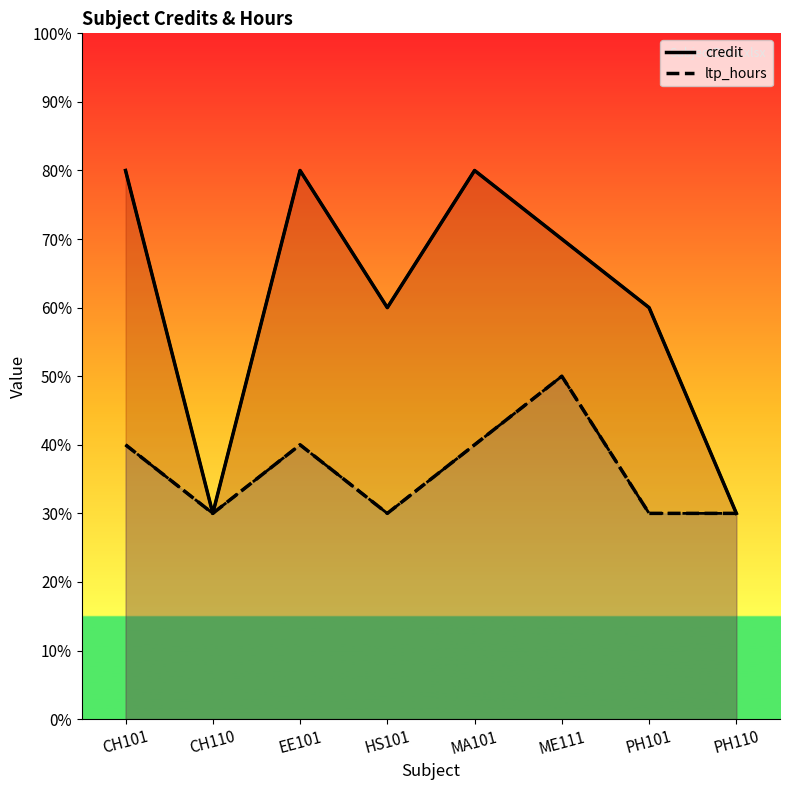

How many distinct data groups are displayed?

2